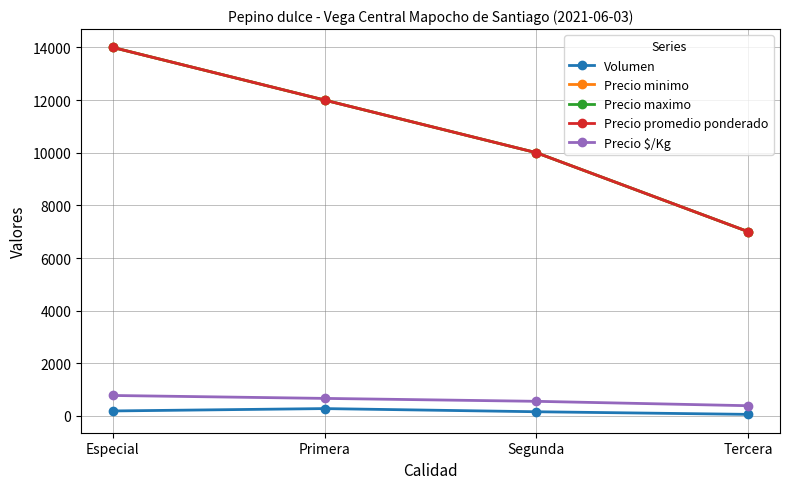

What is the total value across all series at Especial?

42968